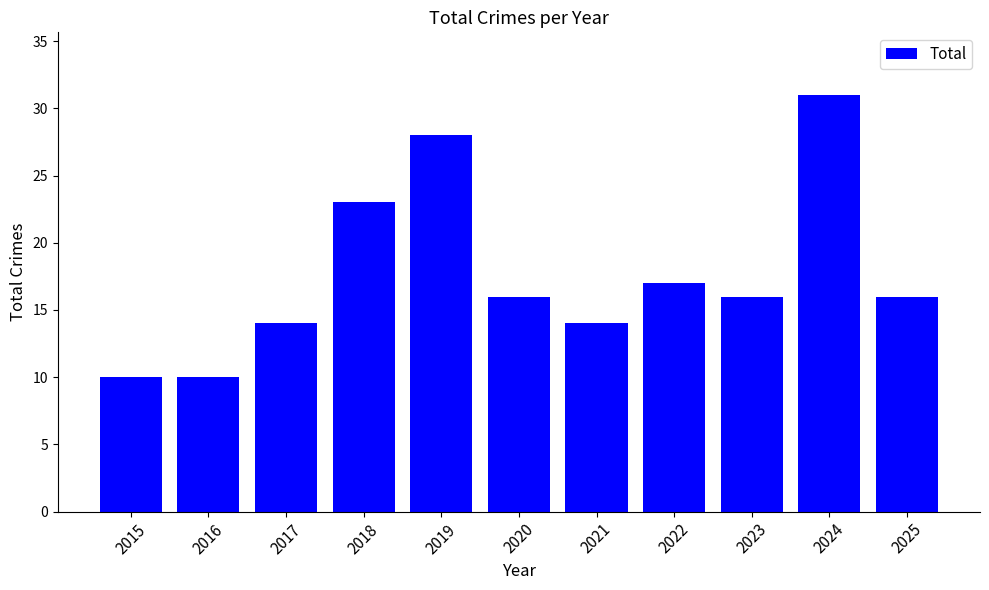

Reading left to right, list all the values displayed in this chart.

2015=10	2016=10	2017=14	2018=23	2019=28	2020=16	2021=14	2022=17	2023=16	2024=31	2025=16